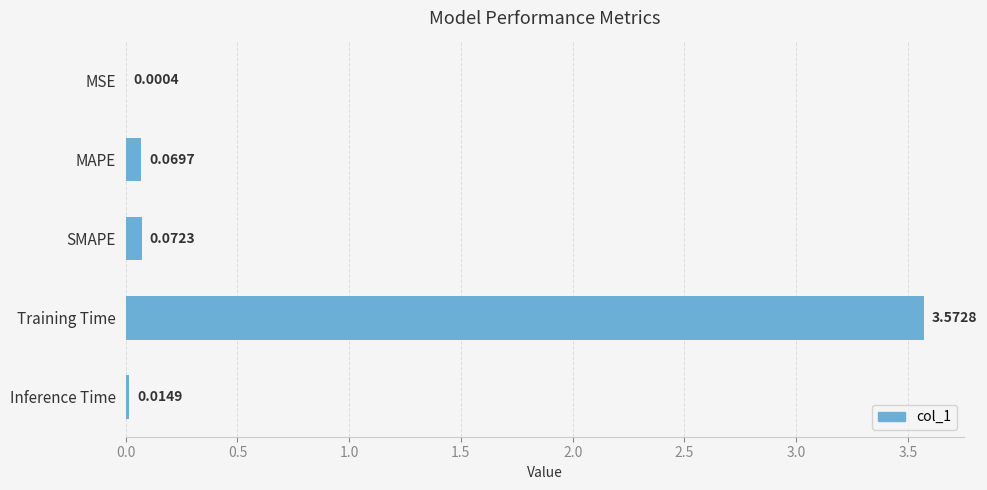

Which category has the highest value across all series?

Training Time